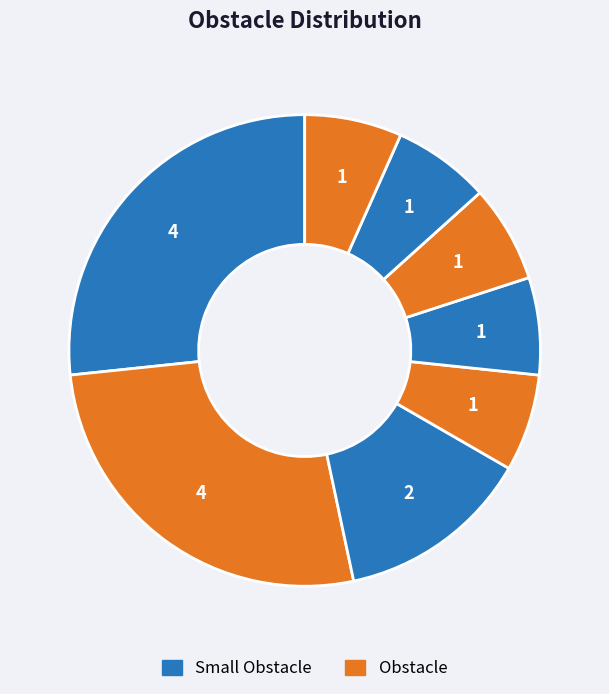

To the nearest percent, what is the average slice percentage?

12%